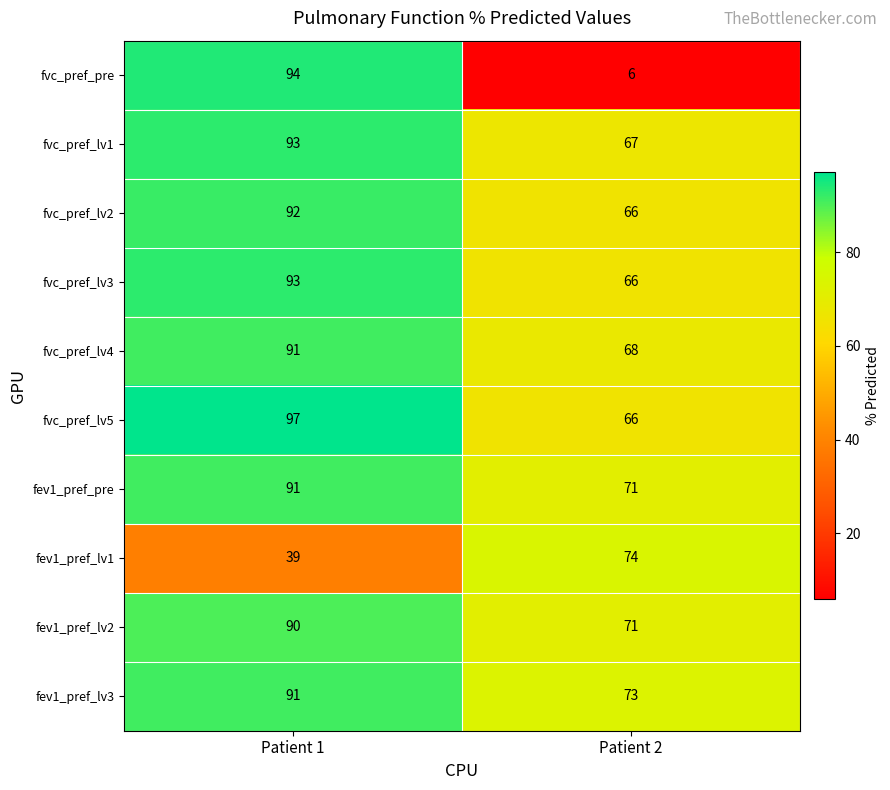

Which series has the largest total across all categories?

fev1_pref_lv3